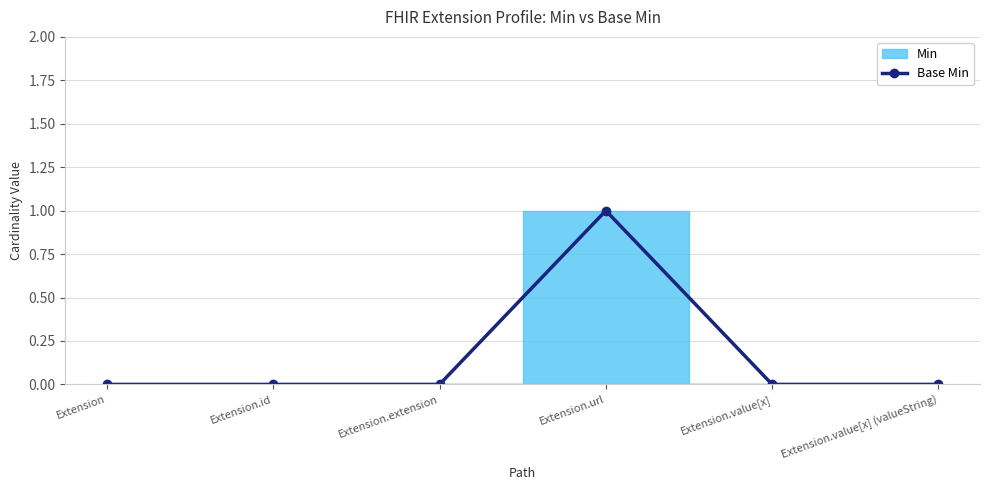

Rank the categories by value from highest to lowest.

Extension.url, Extension, Extension.id, Extension.extension, Extension.value[x], Extension.value[x] (valueString)